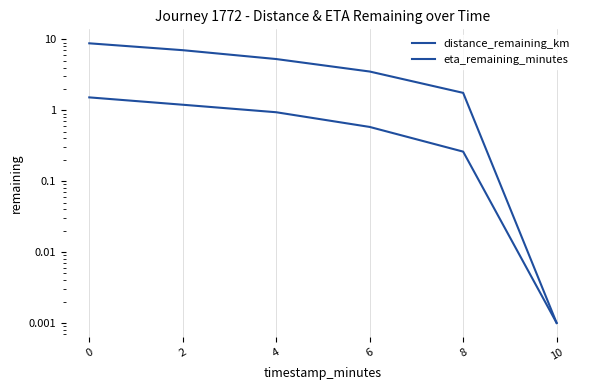

Which category has the highest value in the eta_remaining_minutes series?

−2